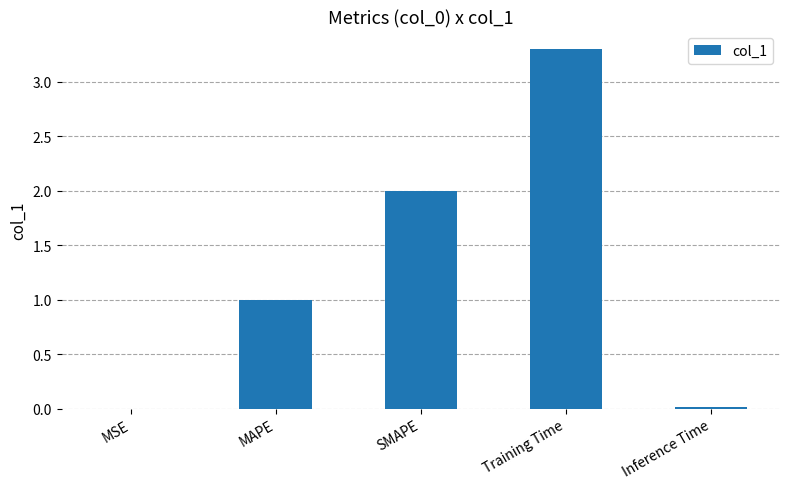

How many categories are shown in the chart?

5